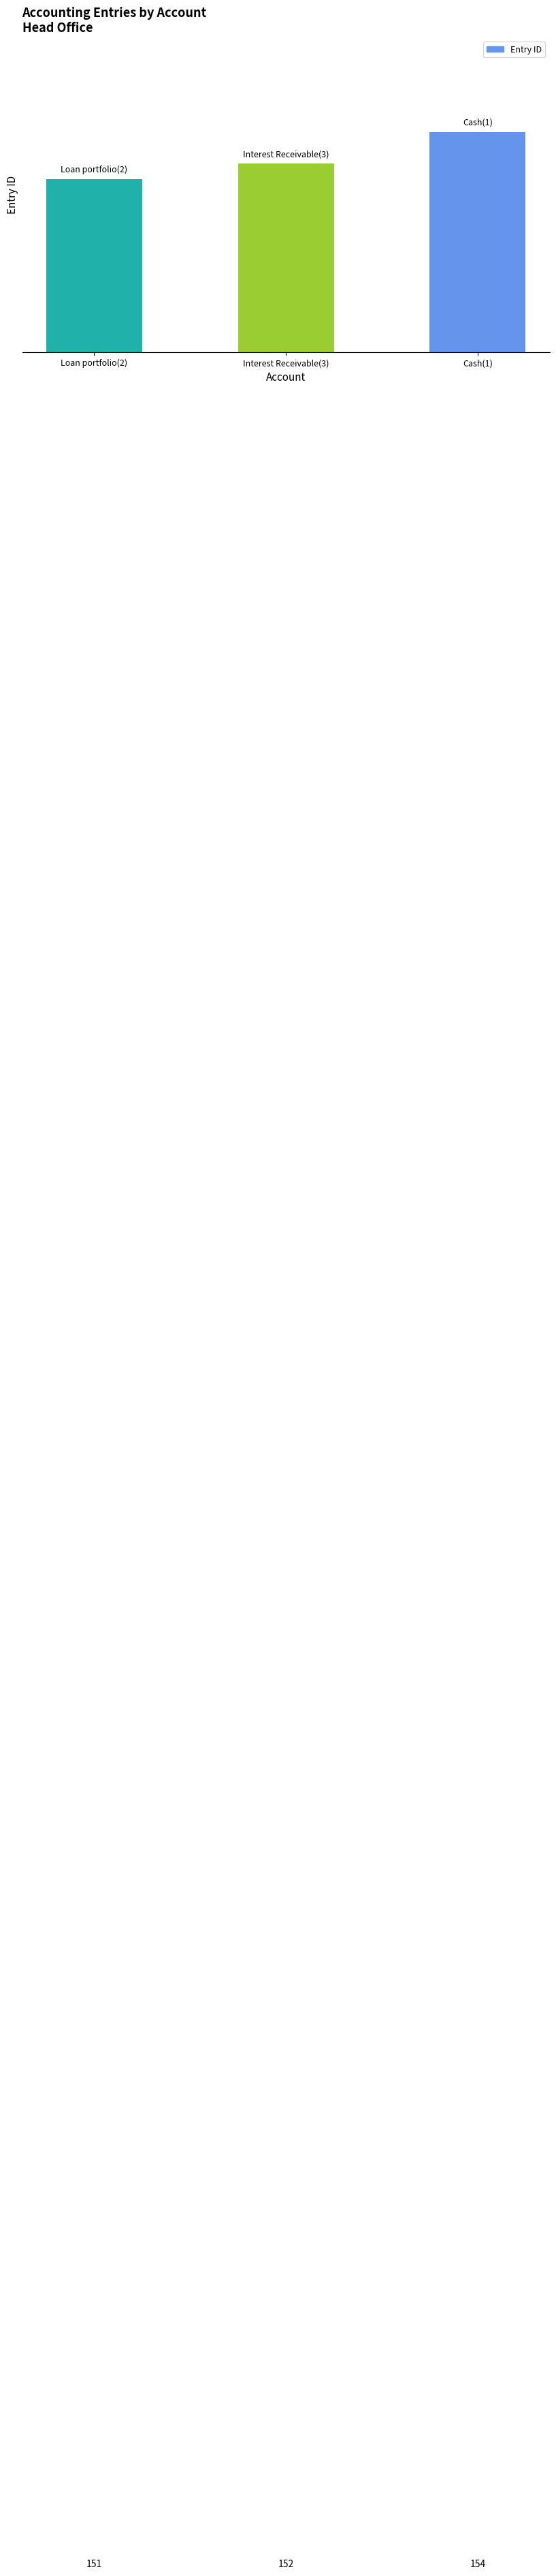

What is the label of the 3rd bar from the right?

Loan portfolio(2)